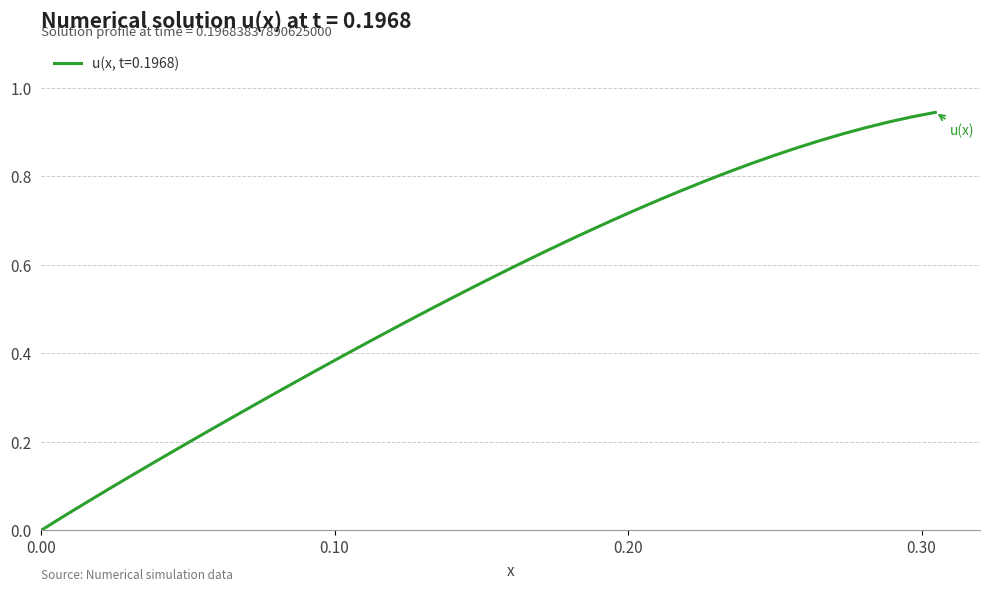

What is the maximum value shown in the chart?

0.9